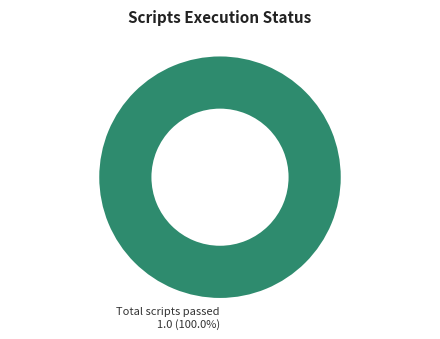

Is Total scripts passed the majority of the pie?

Yes